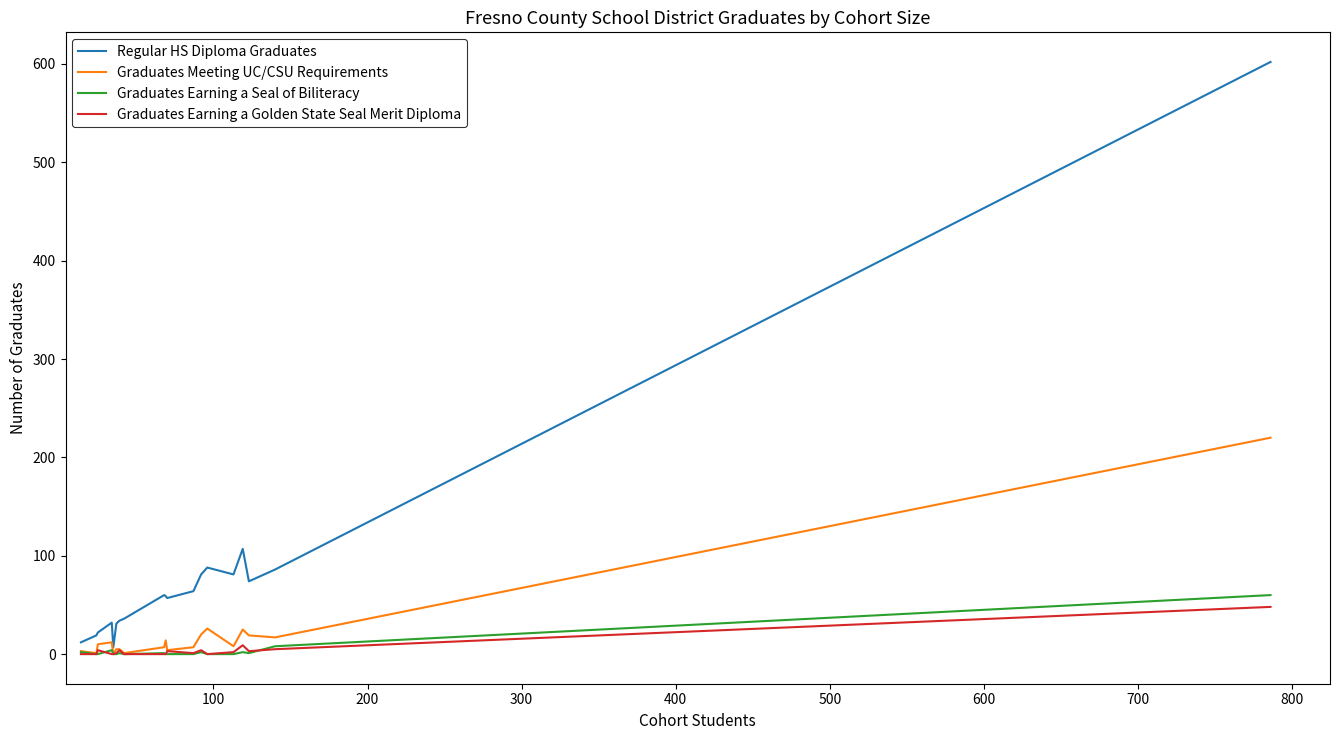

True or false: Regular HS Diploma Graduates and Graduates Earning a Seal of Biliteracy cross at least once.

False